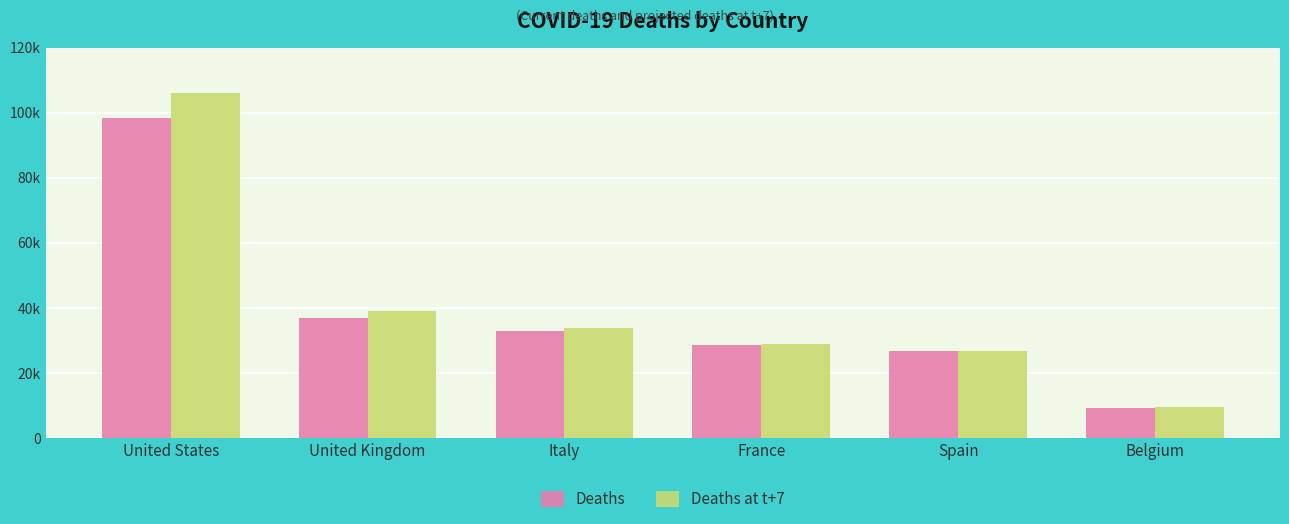

Is the value of Deaths at United Kingdom greater than the value of Deaths at t+7 at Belgium?

Yes